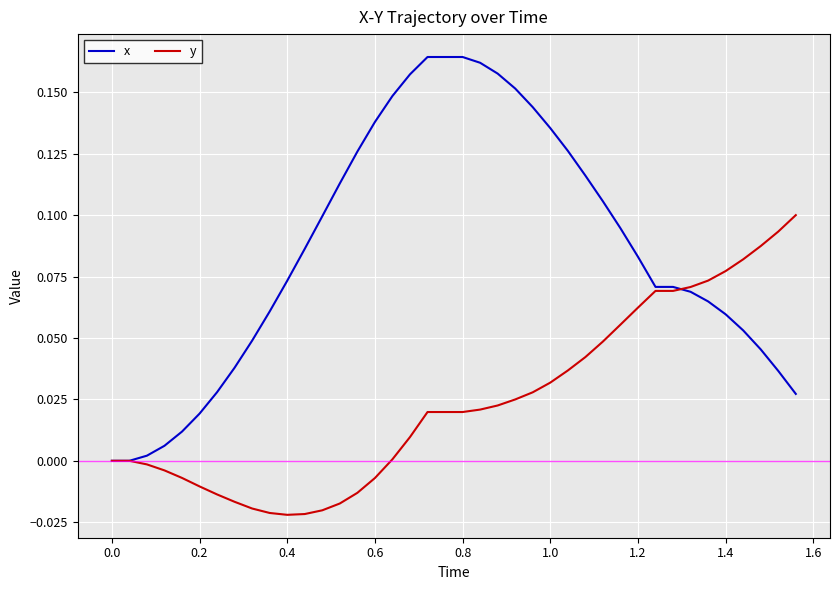

Which series has the widest spread of values?

x